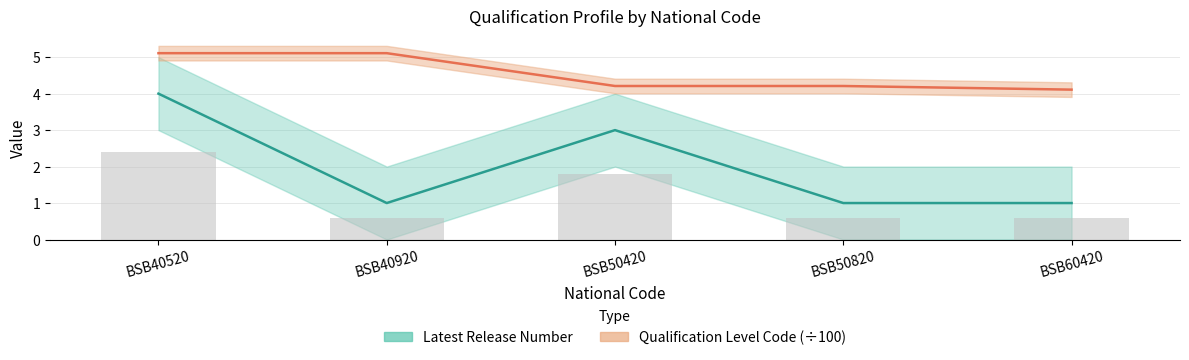

How many distinct data groups are displayed?

2